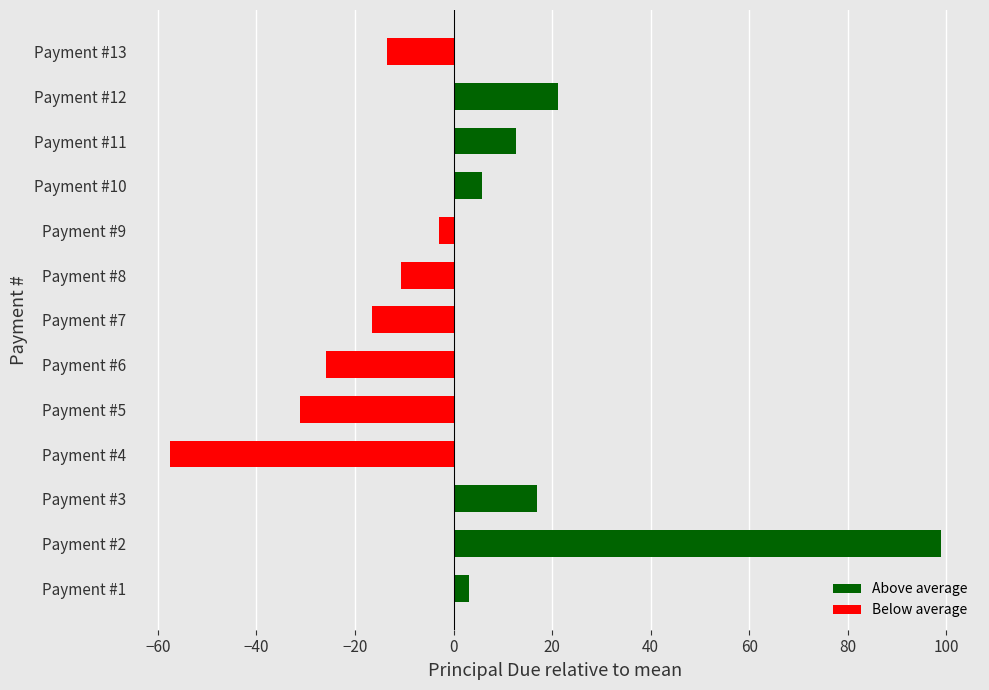

How many bars are there in total?

13